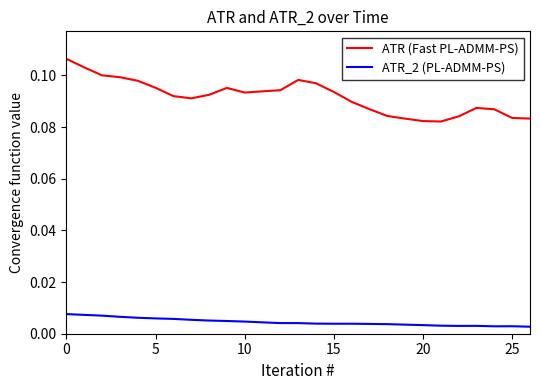

True or false: ATR_2 (PL-ADMM-PS) and ATR (Fast PL-ADMM-PS) intersect in this chart.

False